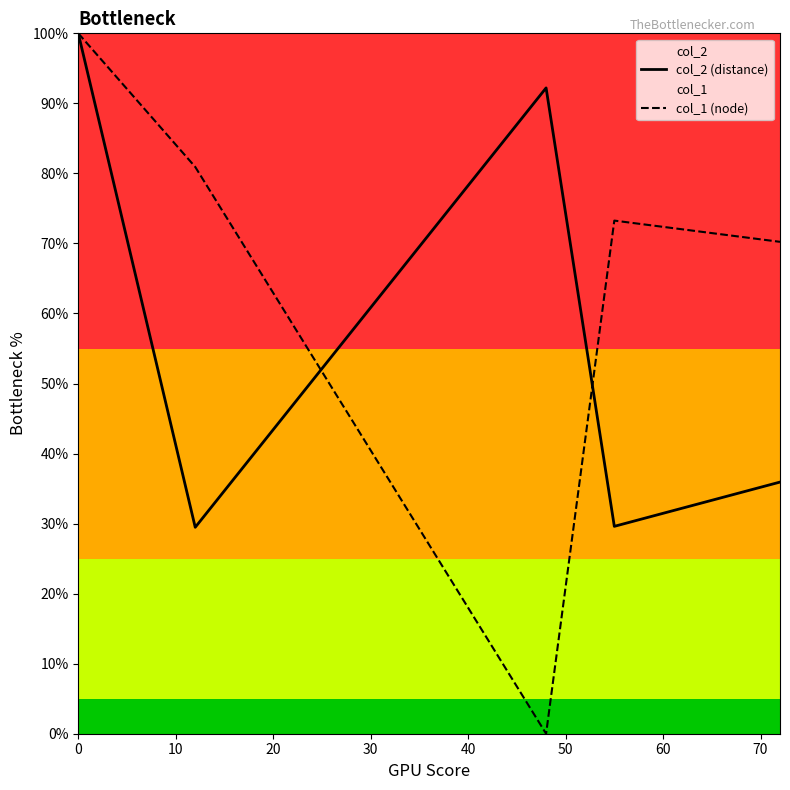

What is the maximum value shown in the chart?

100.0